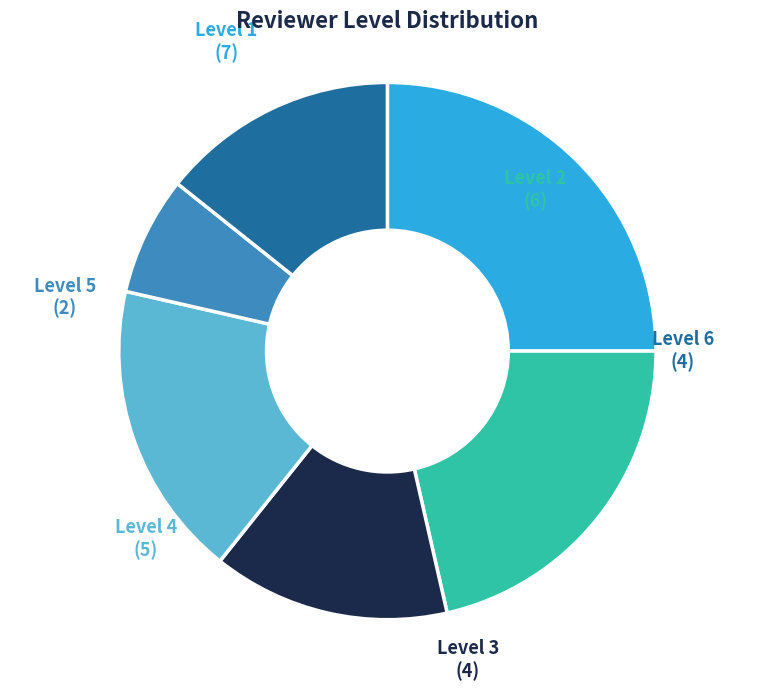

Is it true that Level 5 is 7% of the pie?

True